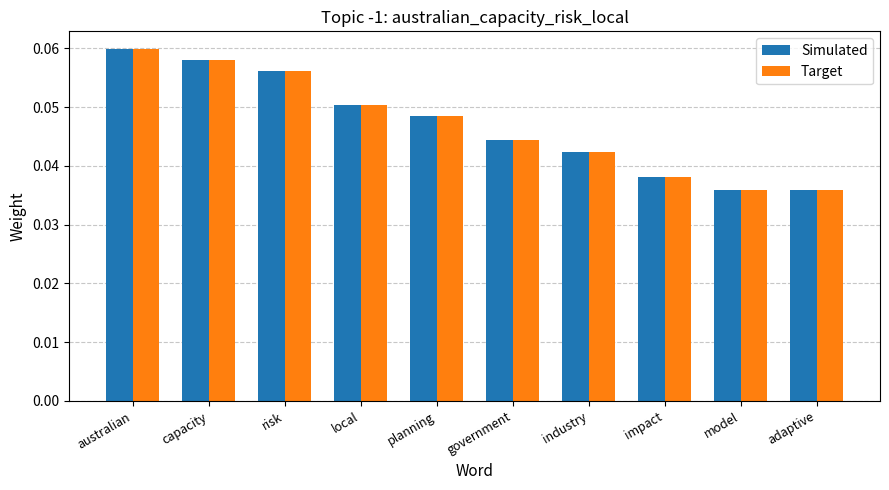

True or false: Simulated has a value of 0.1 at impact.

False